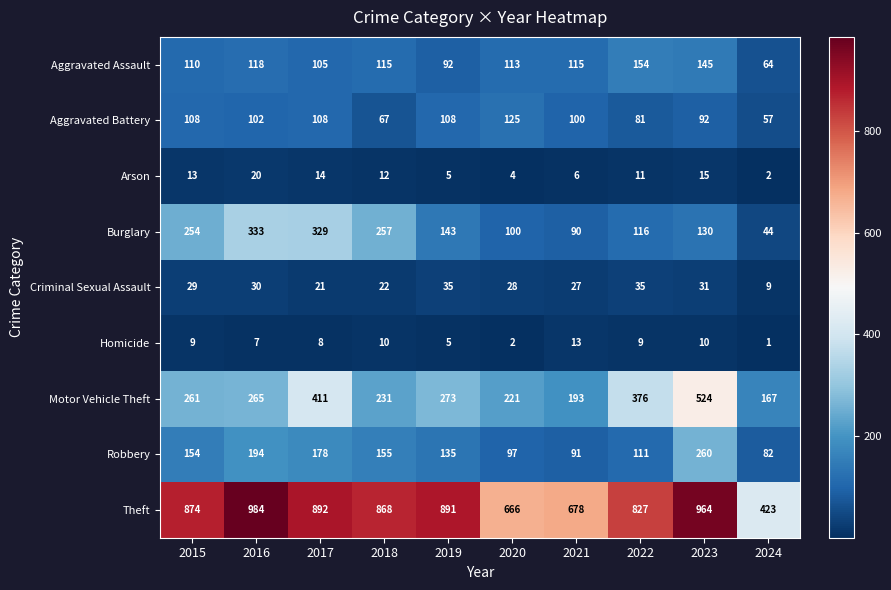

What is the maximum value shown in the chart?

984